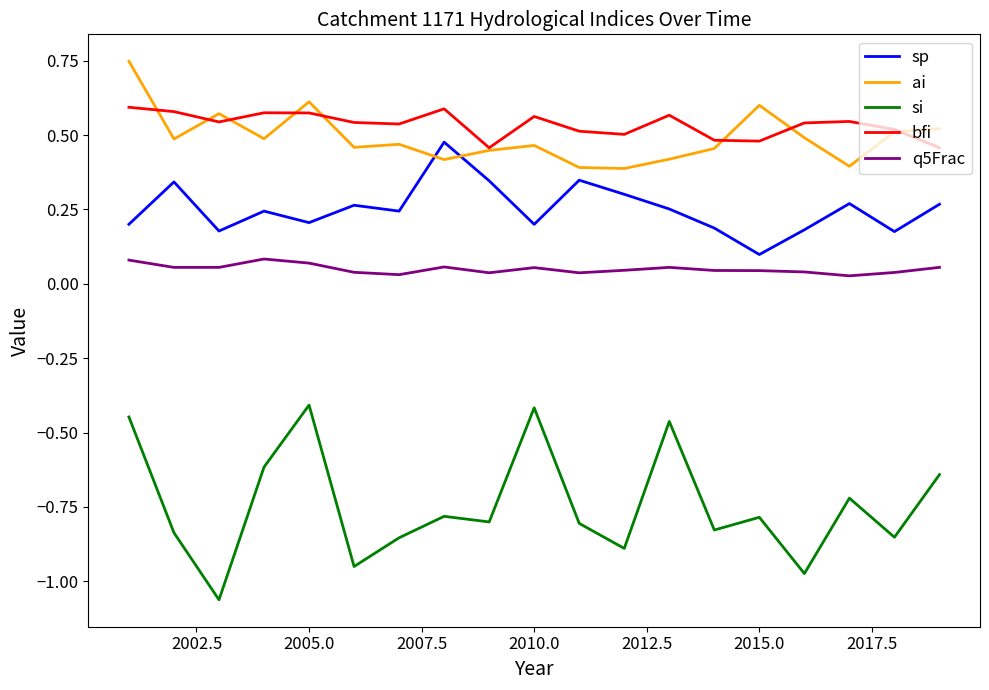

True or false: bfi and sp intersect in this chart.

False